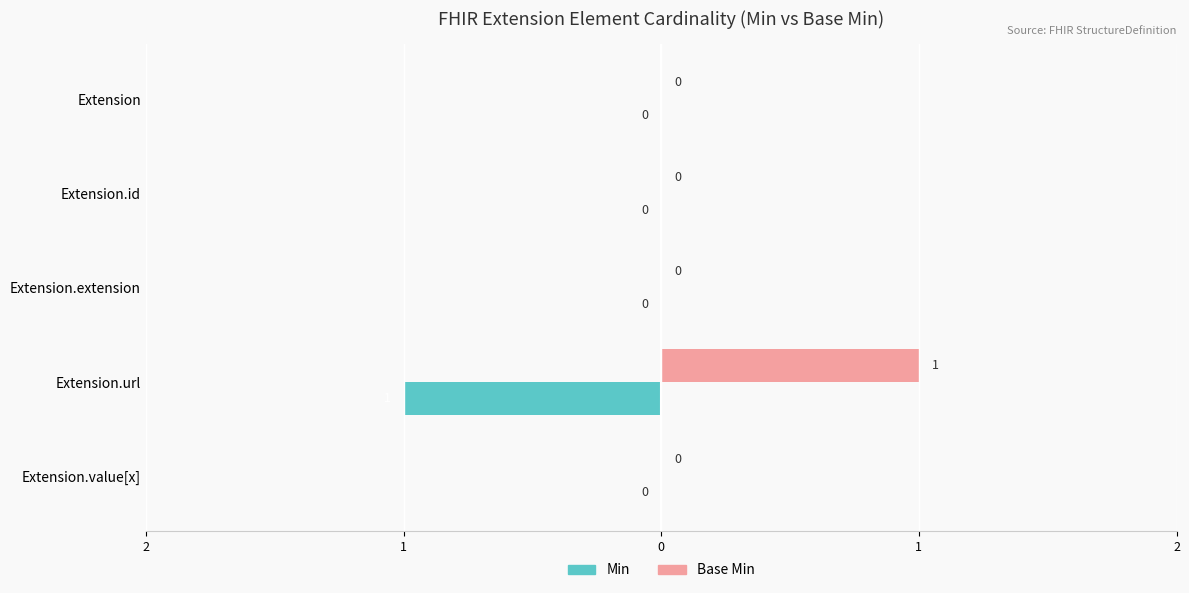

List the series in order of their peak value, lowest first.

Min, Base Min